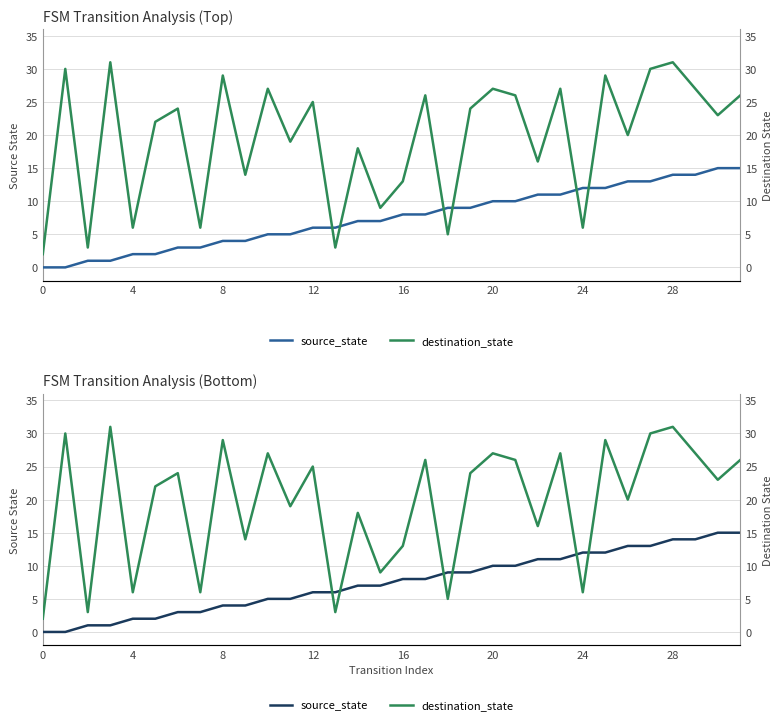

Which series changed the most between 12 and 29?

source_state